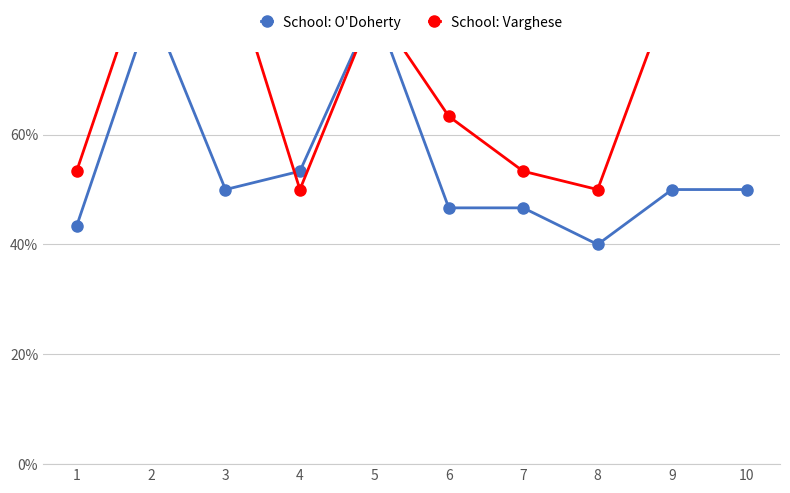

Does the chart have visible grid lines?

Yes